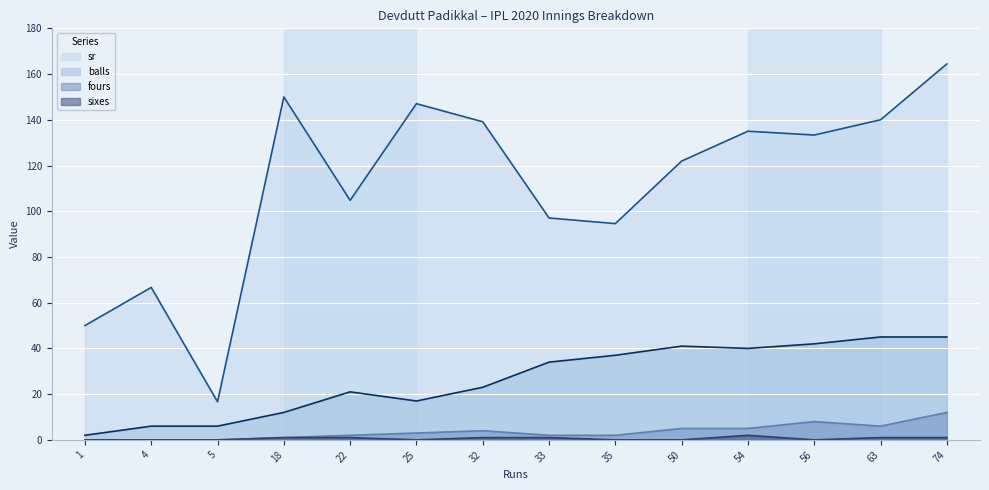

At which label does sr reach its peak?

74